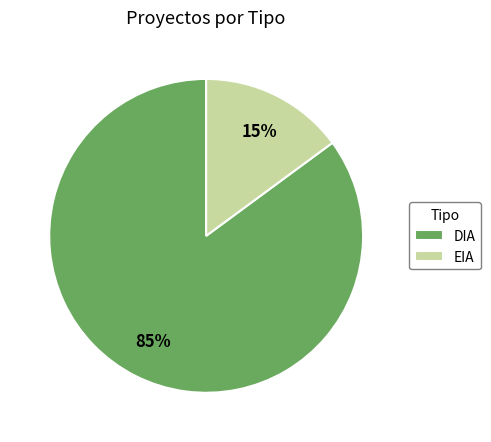

Which category has the biggest portion of the pie?

DIA